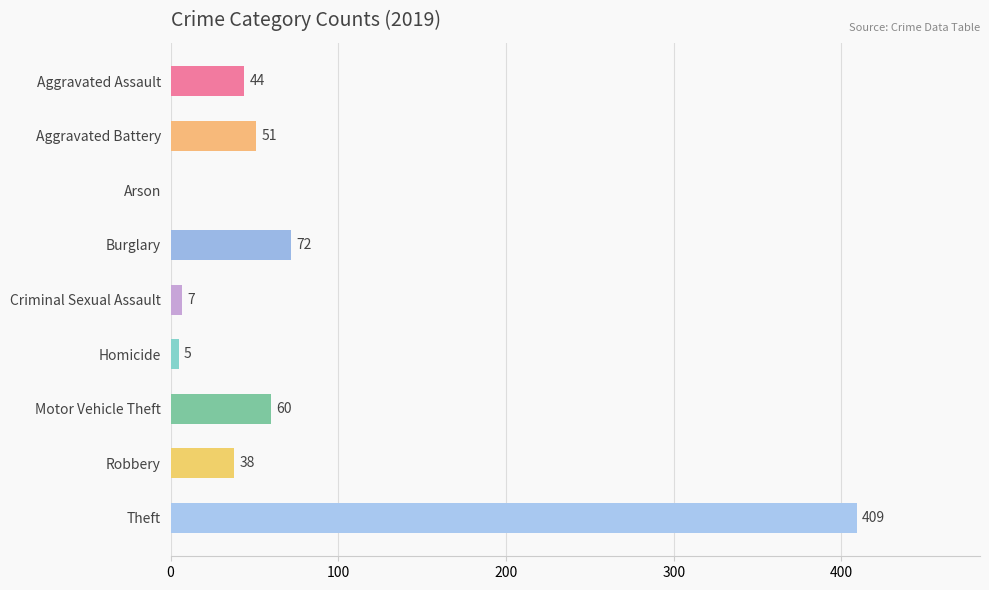

What is the maximum value shown in the chart?

409